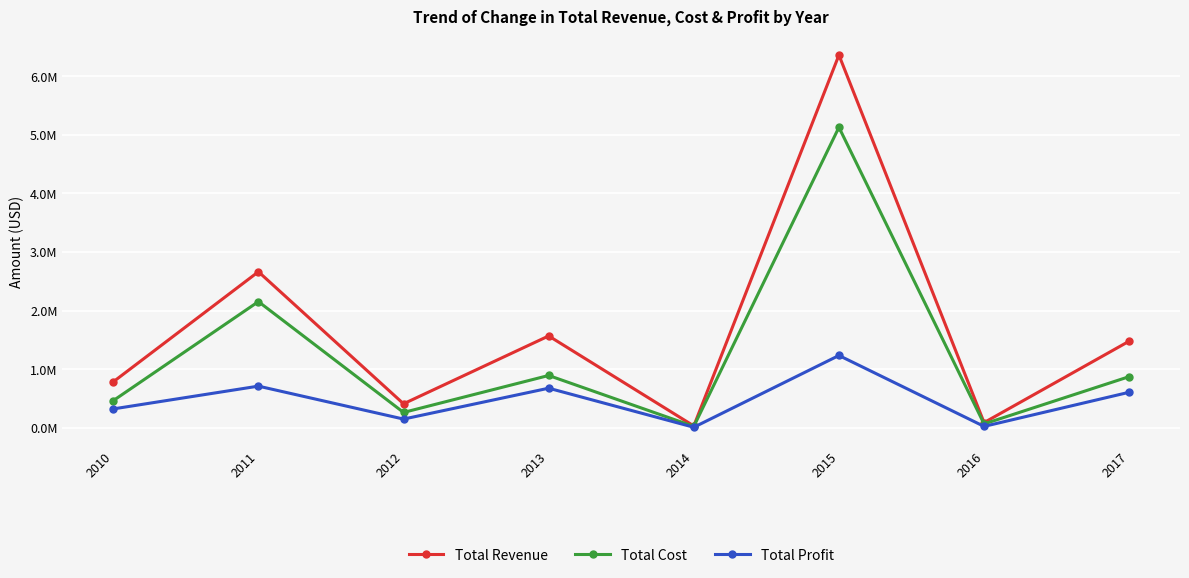

Is this an area chart (filled region under the line)?

No